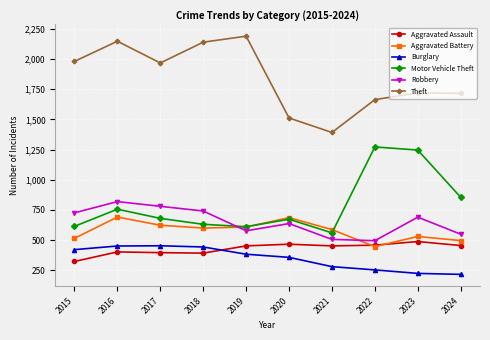

How many interior local peaks does the Motor Vehicle Theft series have?

3